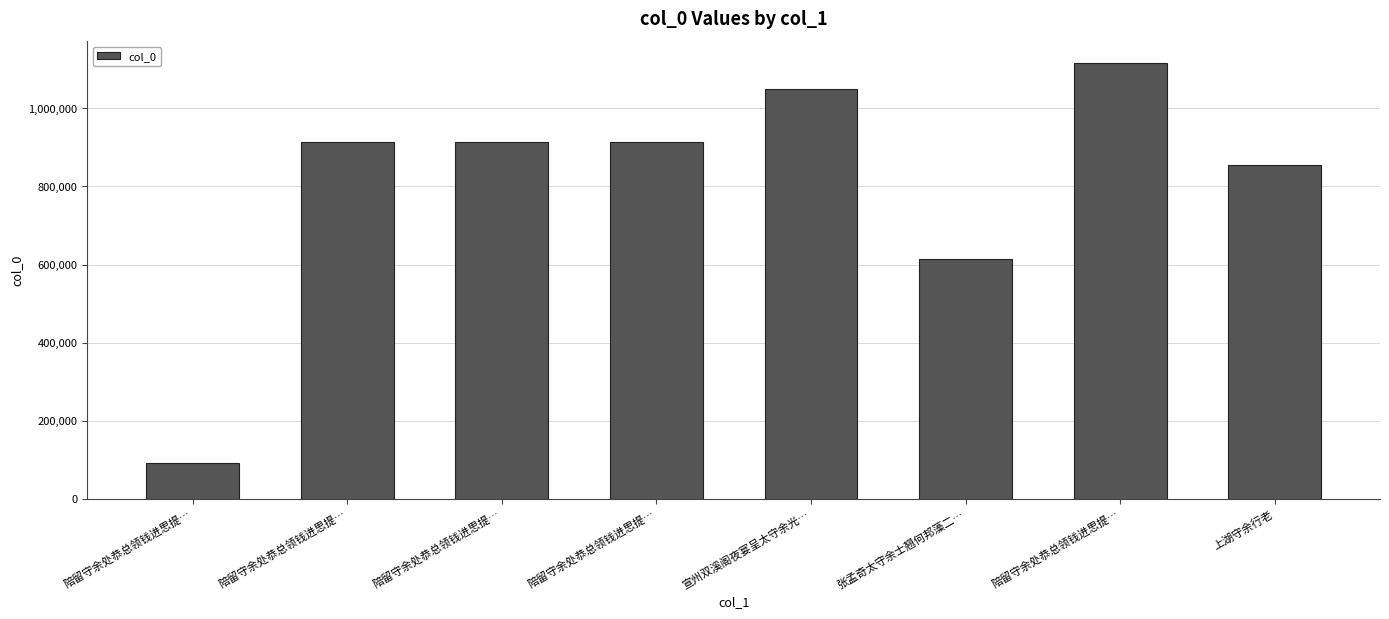

Which has a higher value, 张孟奇太守余士翘何邦藻二… or 宣州双溪阁夜宴呈太守余光…?

宣州双溪阁夜宴呈太守余光…